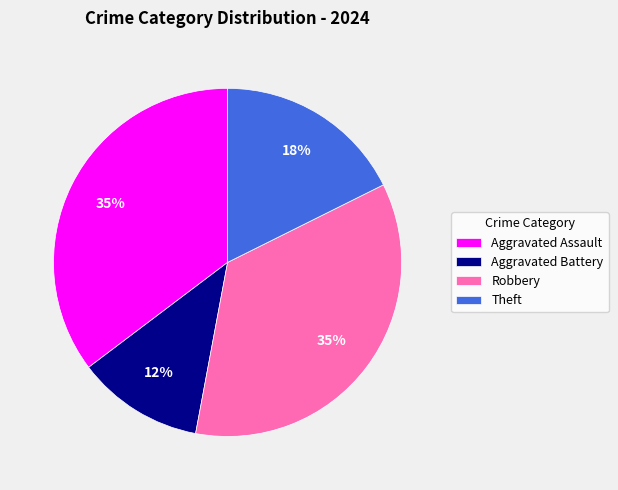

The Aggravated Assault slice represents 46% of the pie. True or false?

False